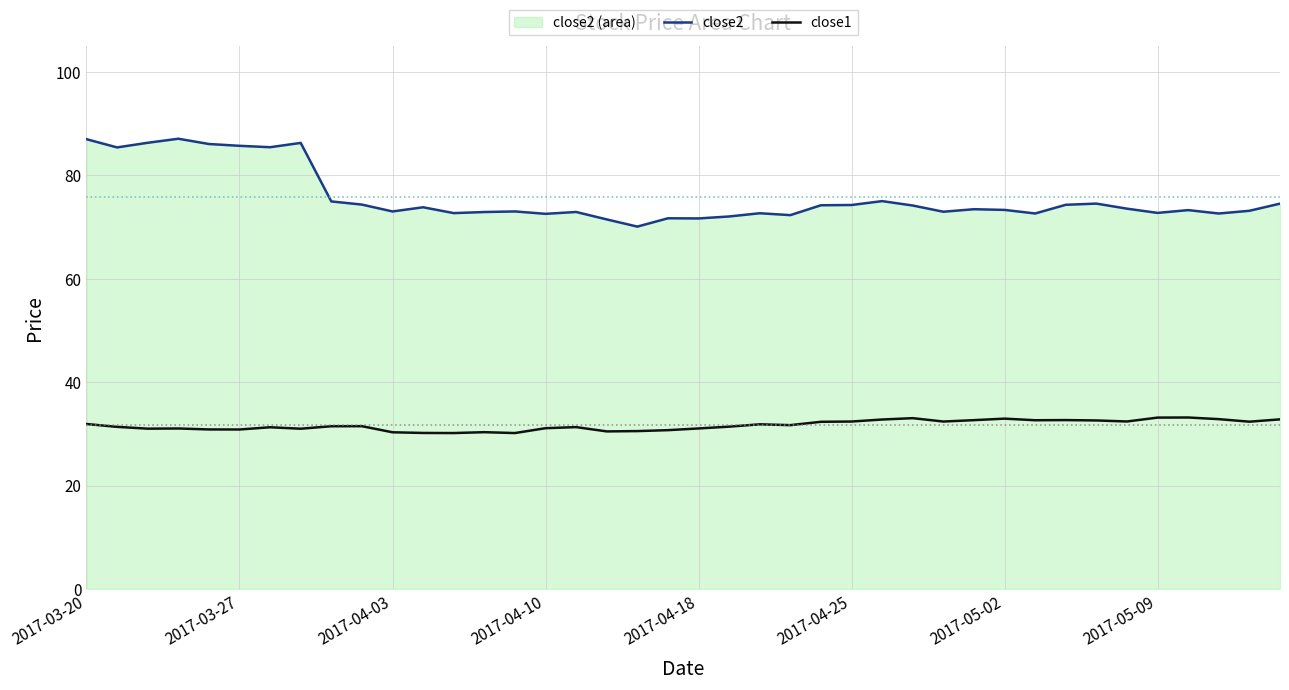

What is the difference between the maximum and minimum values in the close2 series?

17.0